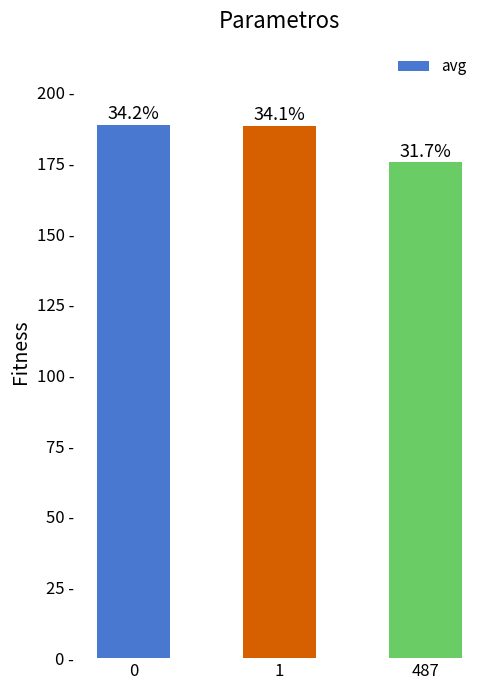

List the labels in order of value, smallest first.

487, 1, 0